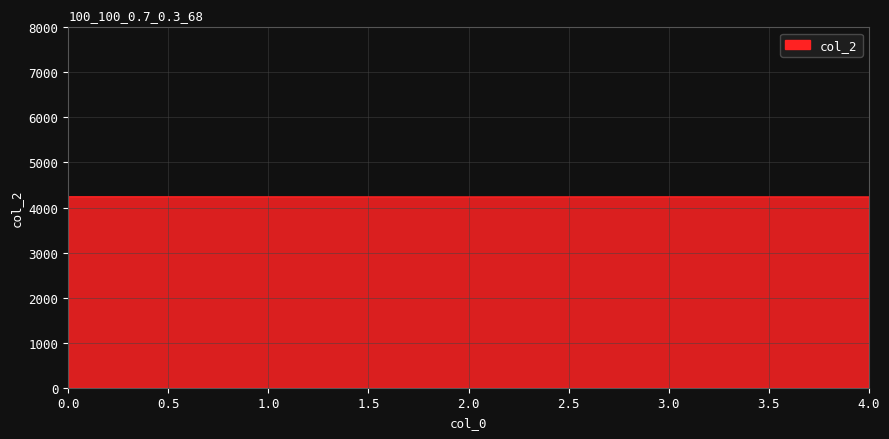

What is the maximum value shown in the chart?

4240